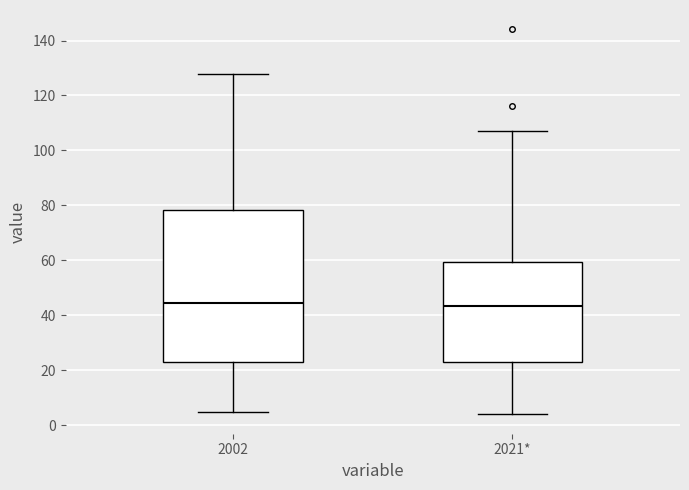

Comparing the boxes themselves (not the whiskers), which one is the tallest?

2002